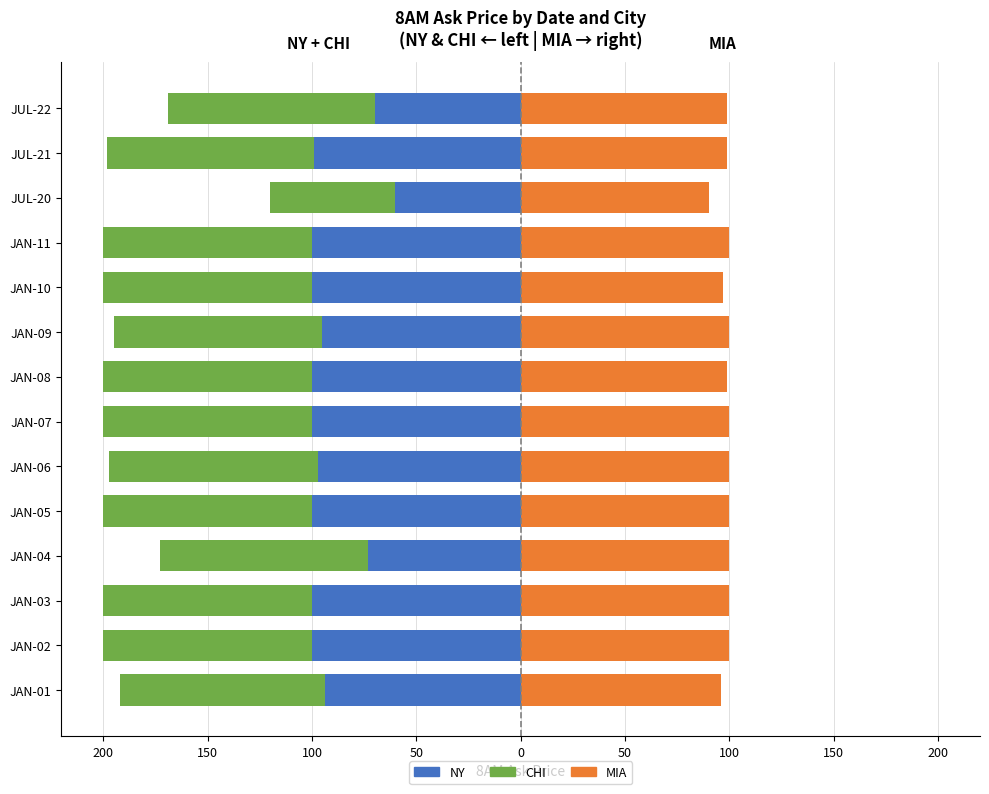

The value of CHI at JAN-08 is -31. True or false?

False